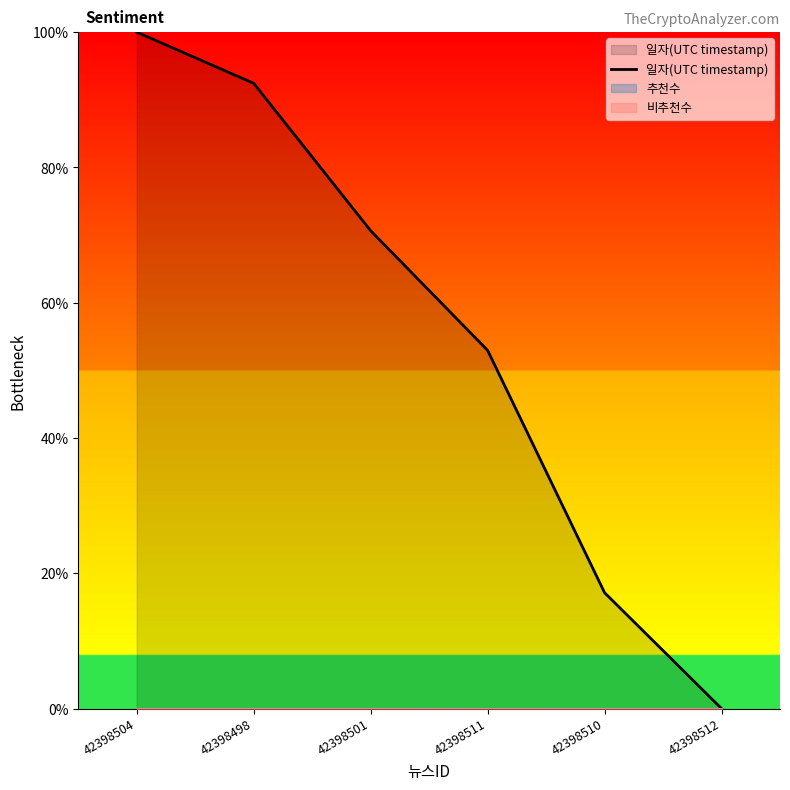

Rank the categories by value from highest to lowest.

42398504, 42398498, 42398501, 42398511, 42398510, 42398512